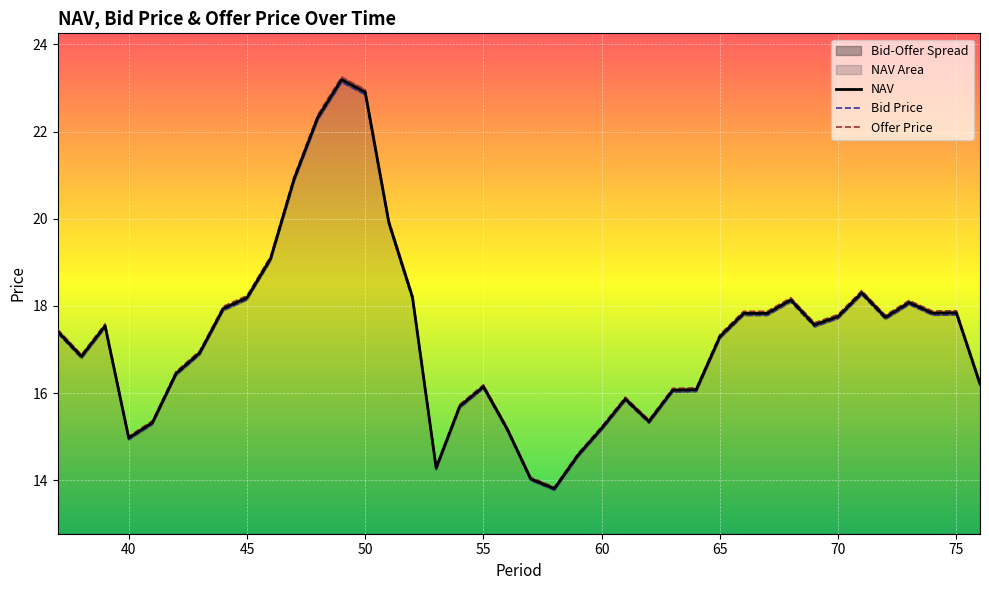

Where is the first local maximum for Bid Price?

39